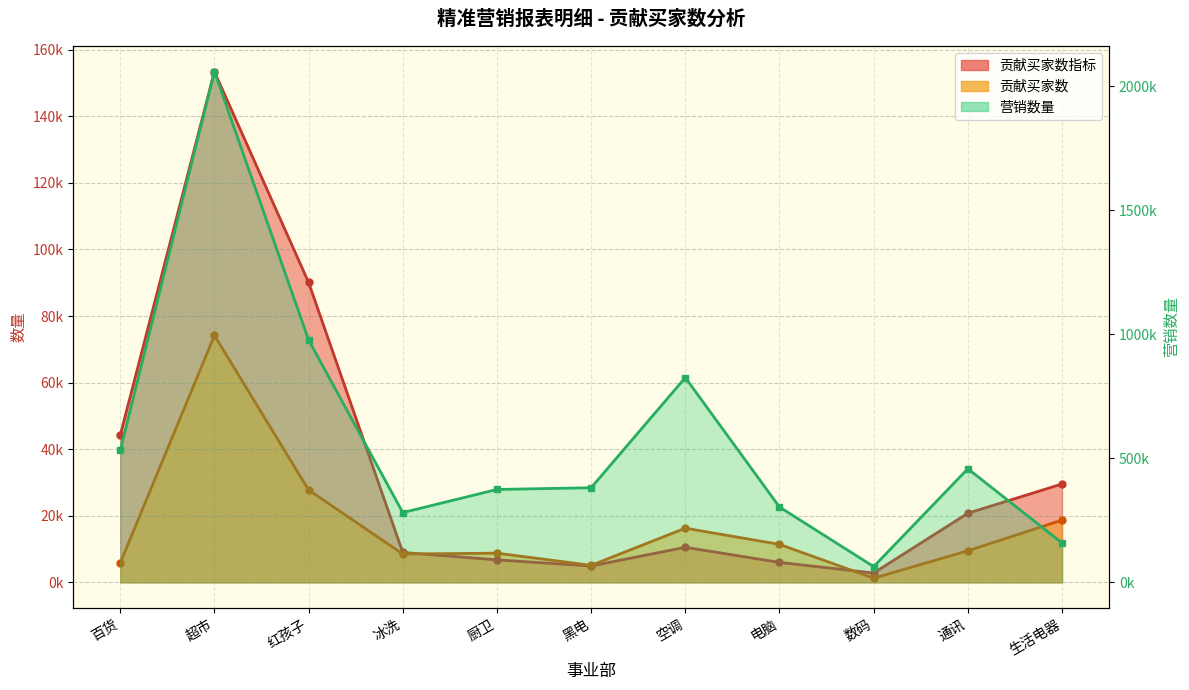

Which series has the largest total across all categories?

营销数量